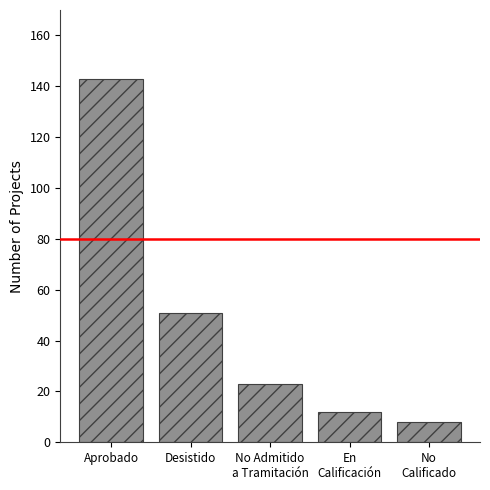

List the labels in order of value, largest first.

Aprobado, Desistido, No Admitido
a Tramitación, En
Calificación, No
Calificado